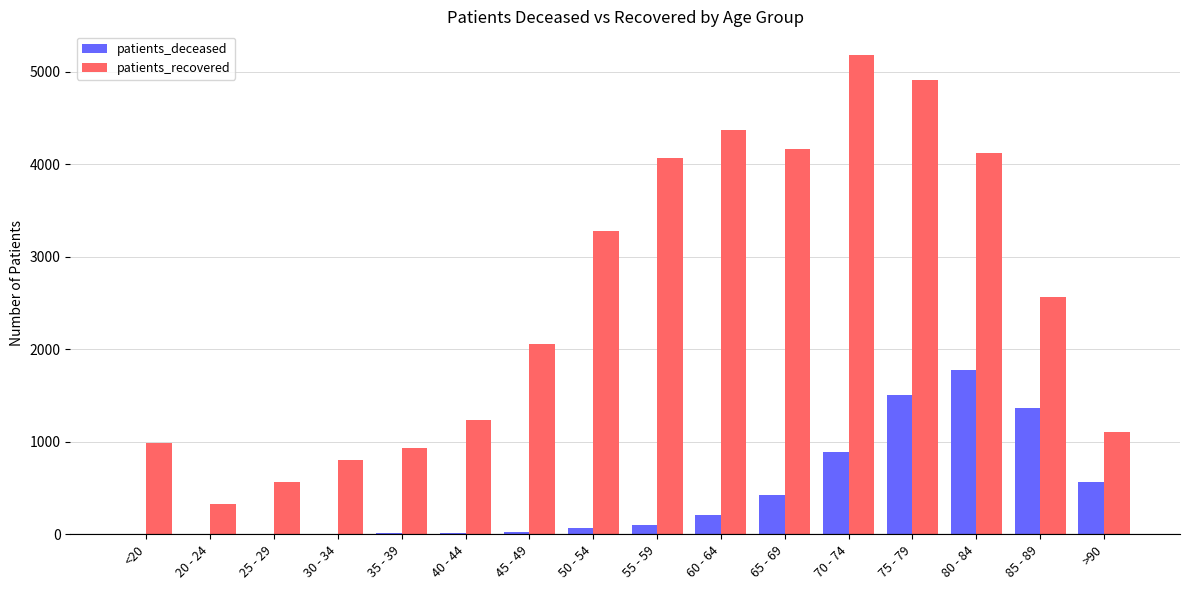

How many groups of bars are there?

16